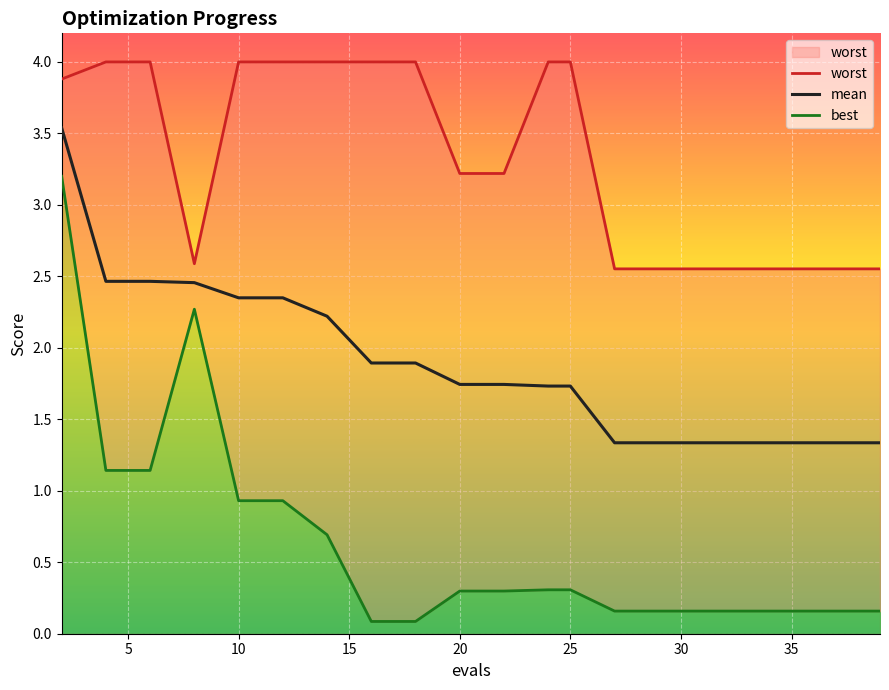

Count the worst values in the range 2 to 3.

8